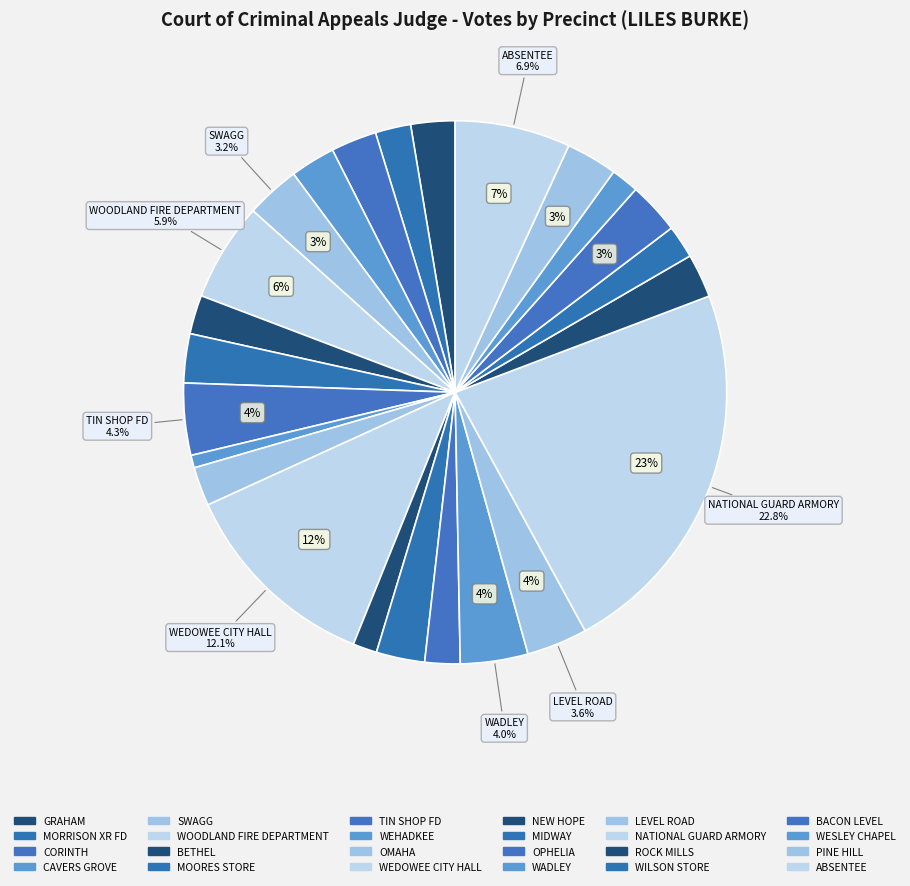

Is the sum of MIDWAY and SWAGG greater than half?

No